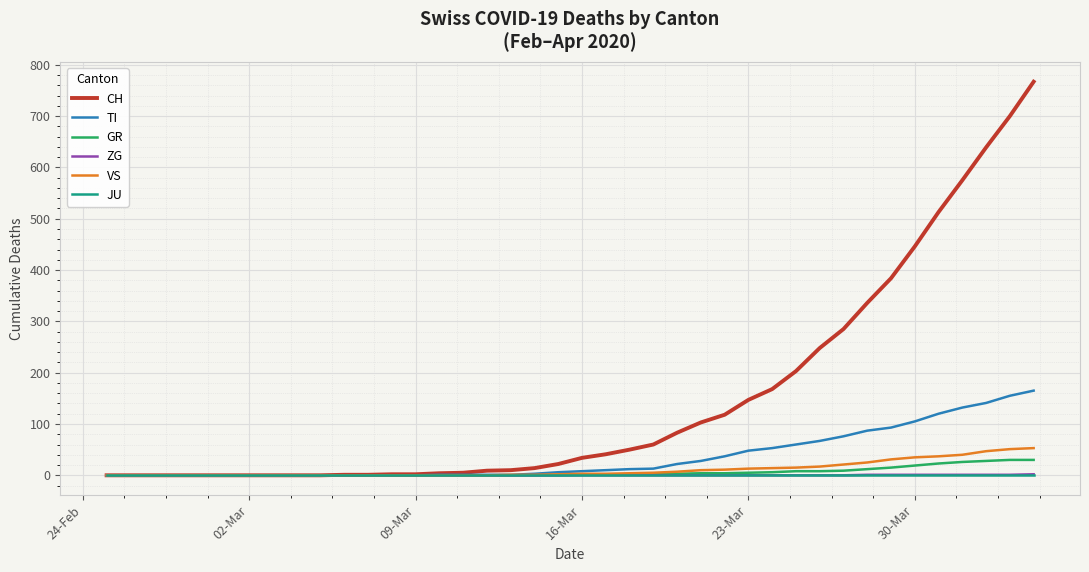

What is the difference between the maximum and minimum values in the GR series?

30